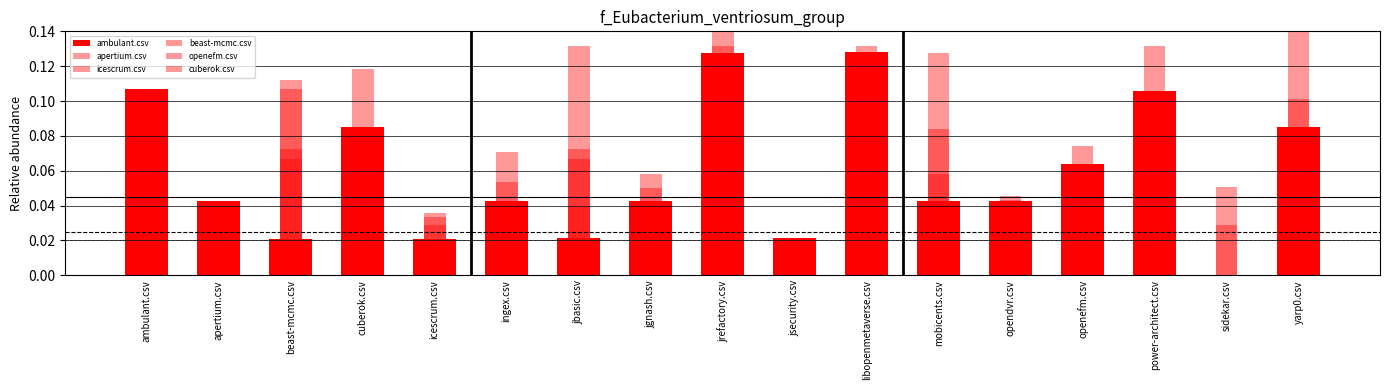

Reading right to left, what are all the values shown in this chart?

ambulant.csv: 0.1	0.0	0.1	0.1	0.0	0.0	0.1	0.0	0.1	0.0	0.0	0.0	0.0	0.1	0.0	0.0	0.1
apertium.csv: 0.0	0.0	0.1	0.1	0.0	0.0	0.1	0.0	0.1	0.0	0.1	0.0	0.0	0.0	0.1	0.0	0.0
icescrum.csv: 0.2	0.0	0.1	0.0	0.0	0.1	0.1	0.0	0.0	0.1	0.0	0.1	0.0	0.1	0.1	0.0	0.0
beast-mcmc.csv: 0.1	0.0	0.1	0.1	0.0	0.0	0.1	0.0	0.1	0.0	0.0	0.0	0.0	0.1	0.0	0.0	0.1
openefm.csv: 0.1	0.0	0.1	0.0	0.0	0.1	0.1	0.0	0.2	0.0	0.1	0.1	0.0	0.1	0.1	0.0	0.1
cuberok.csv: 0.1	0.1	0.1	0.1	0.0	0.1	0.1	0.0	0.1	0.1	0.1	0.0	0.0	0.1	0.1	0.0	0.1